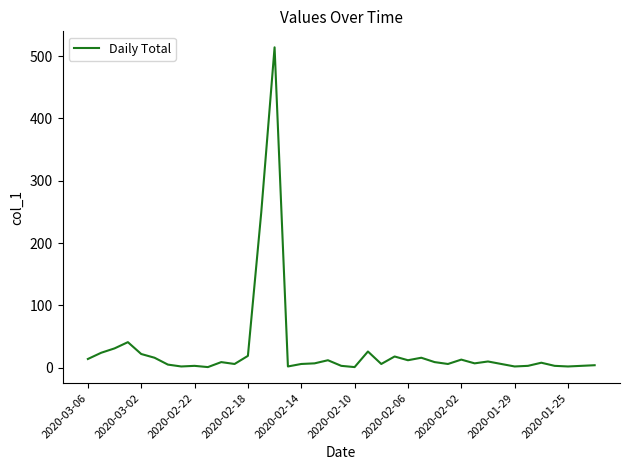

What is the difference between the maximum and minimum values?

513